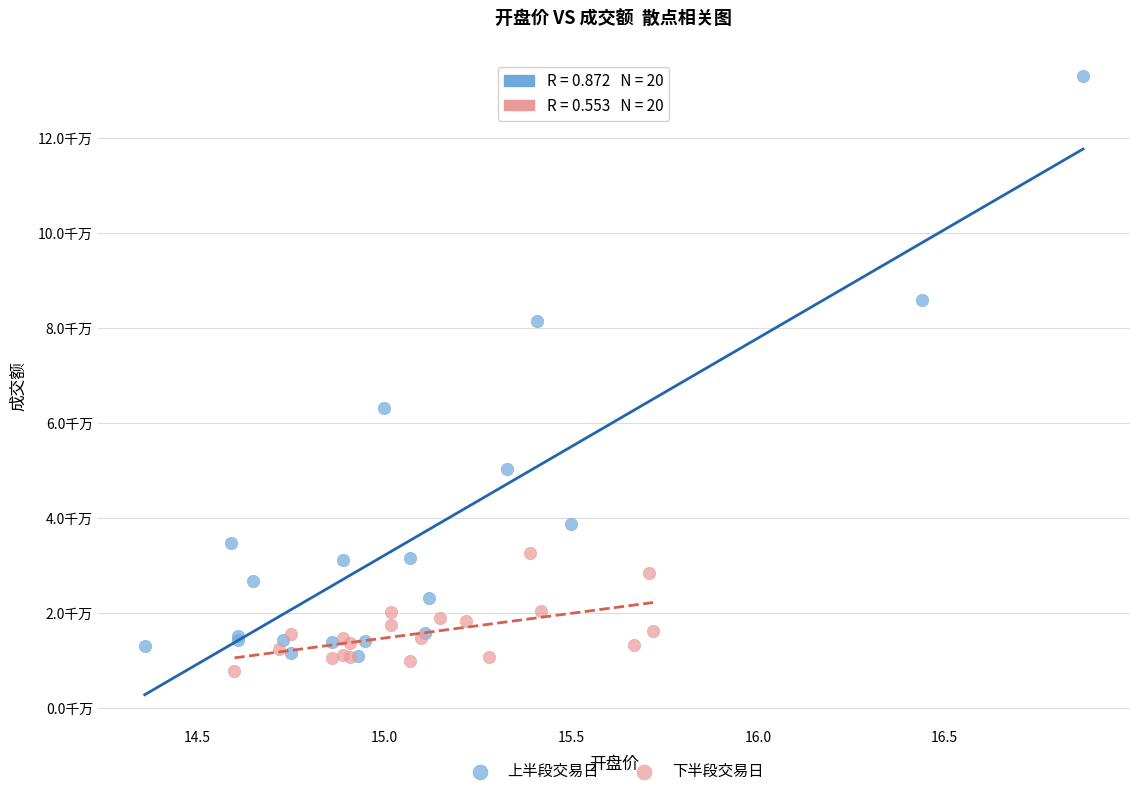

Which series has the widest spread of Y values?

上半段交易日